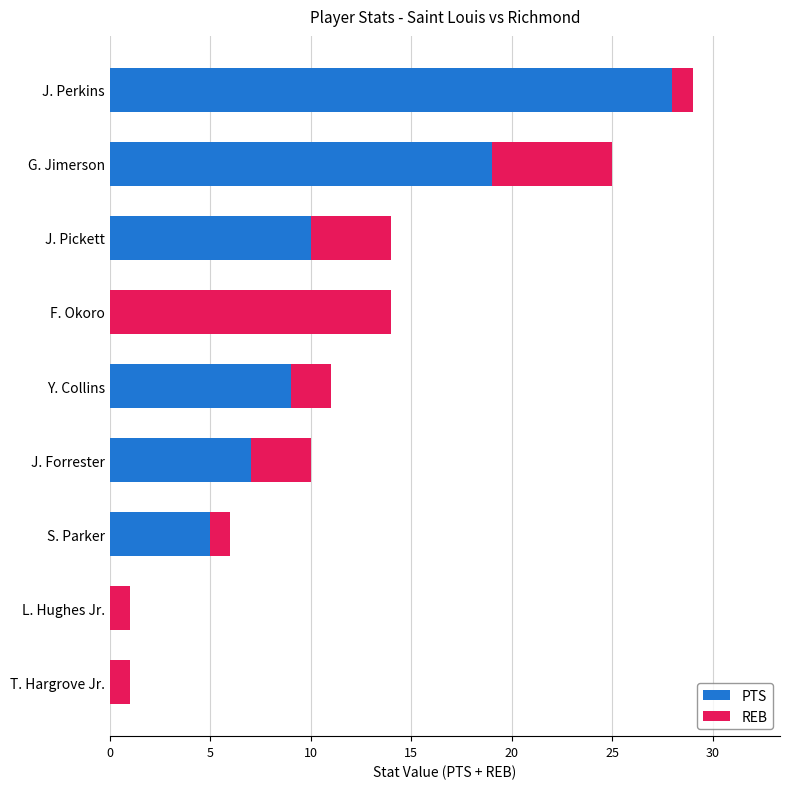

What is the total value across all series at J. Pickett?

14